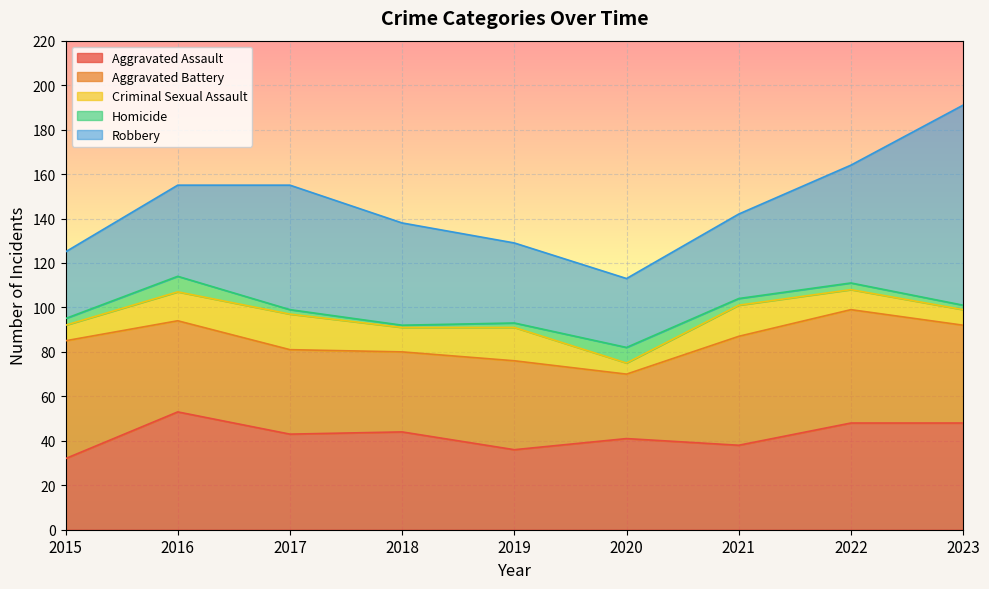

Which has a higher value, 2018 or 2016?

2016